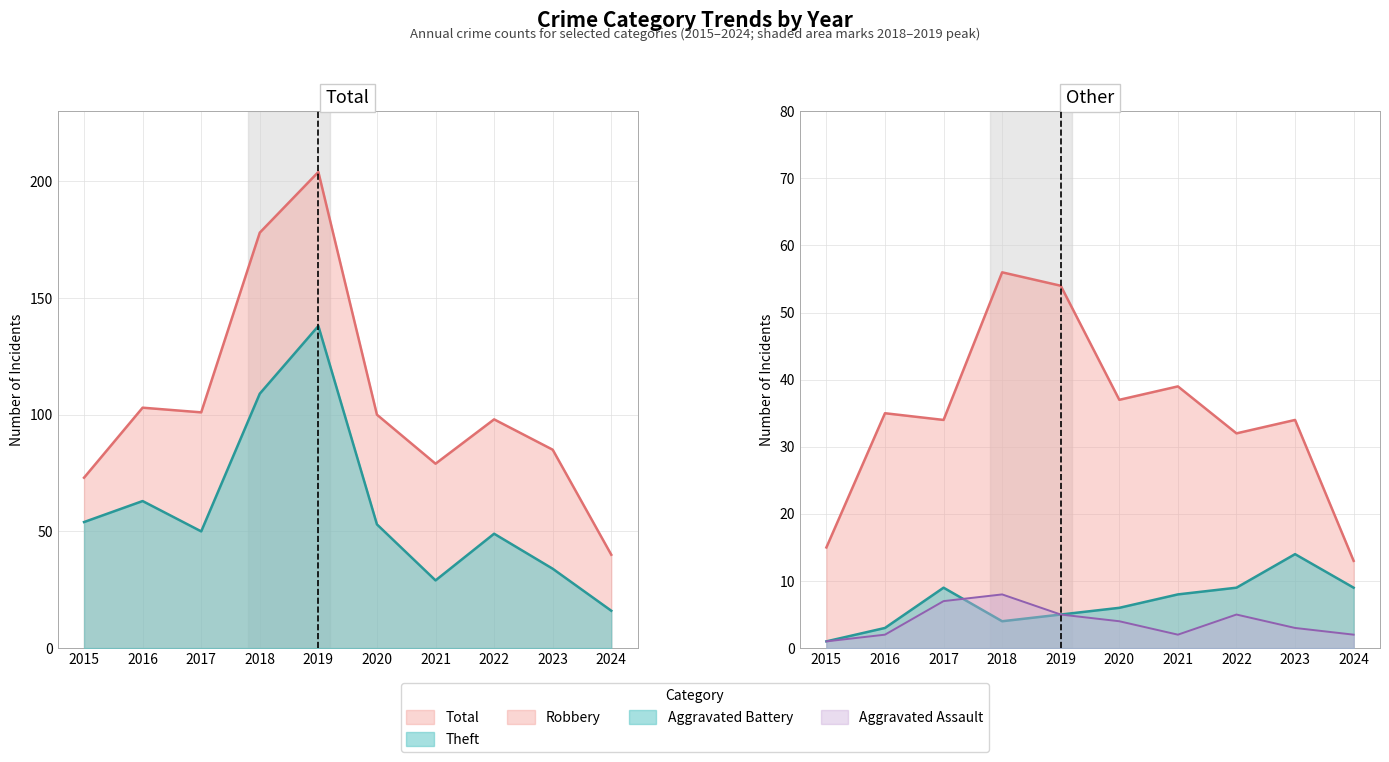

The Total series shows 153 at 2017. True or false?

False